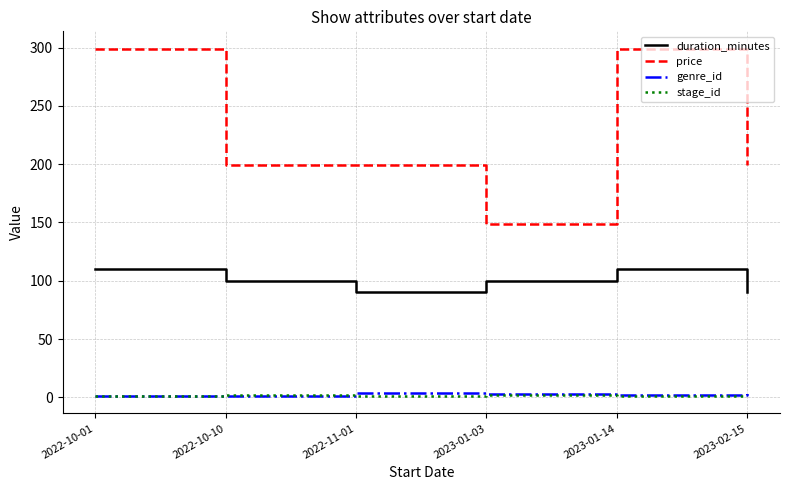

What is the average value of the stage_id series?

1